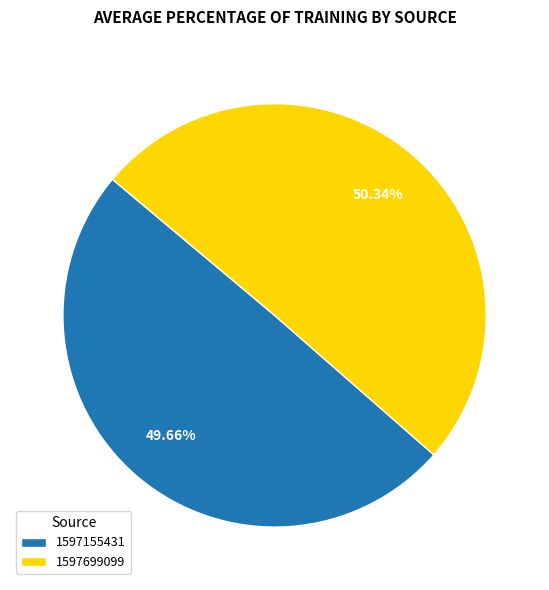

Which slice is the largest?

1597699099